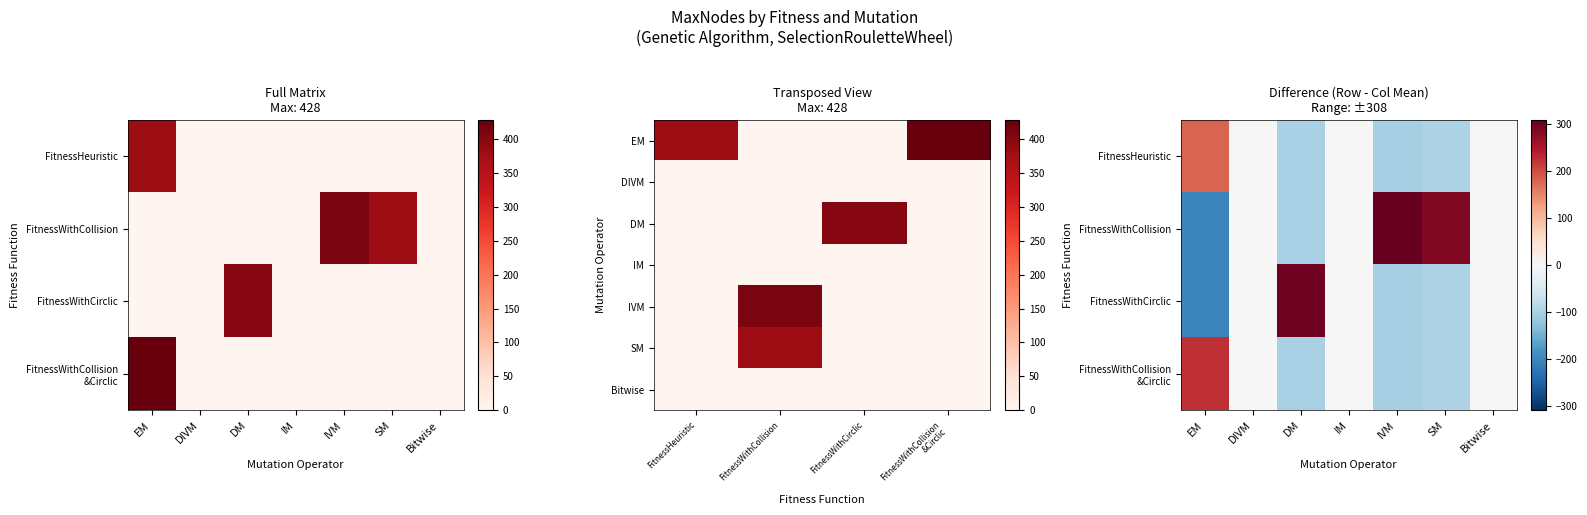

The FitnessWithCollisionDetection series shows 379 at SM. True or false?

True